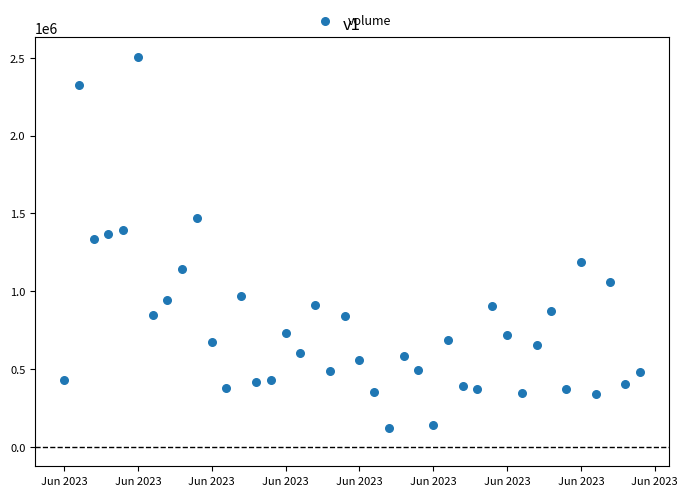

What is the range of Y values (max minus min)?

2385563